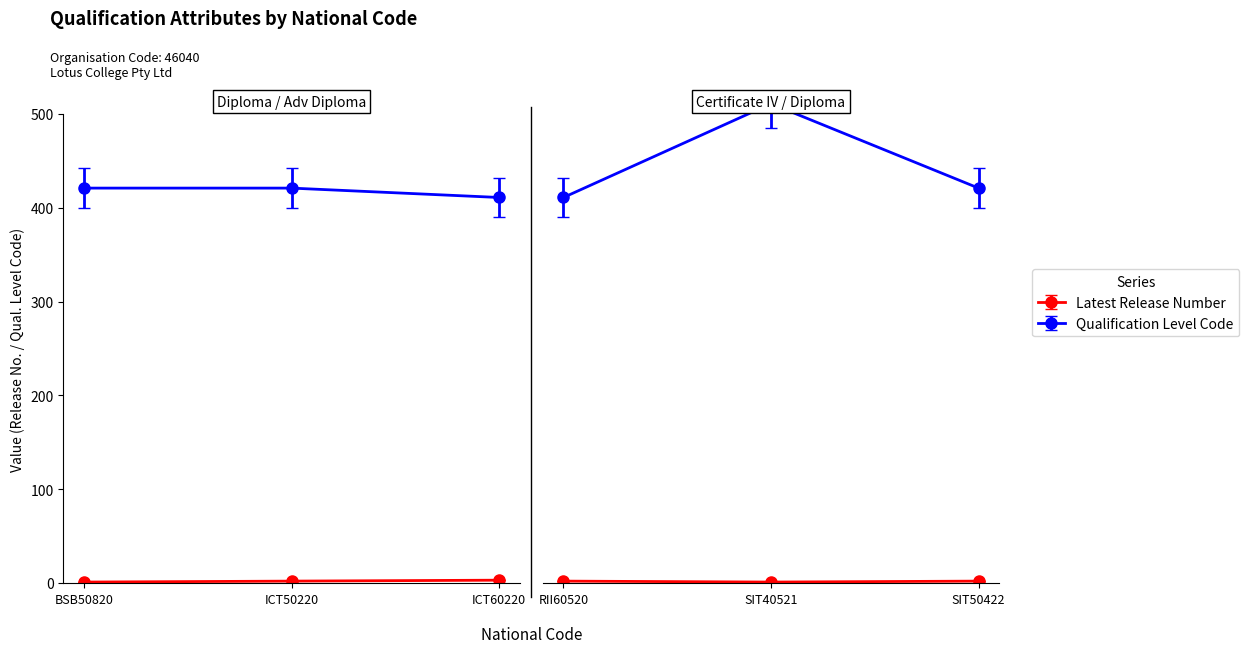

What is the sum of all Latest Release Number values?

11